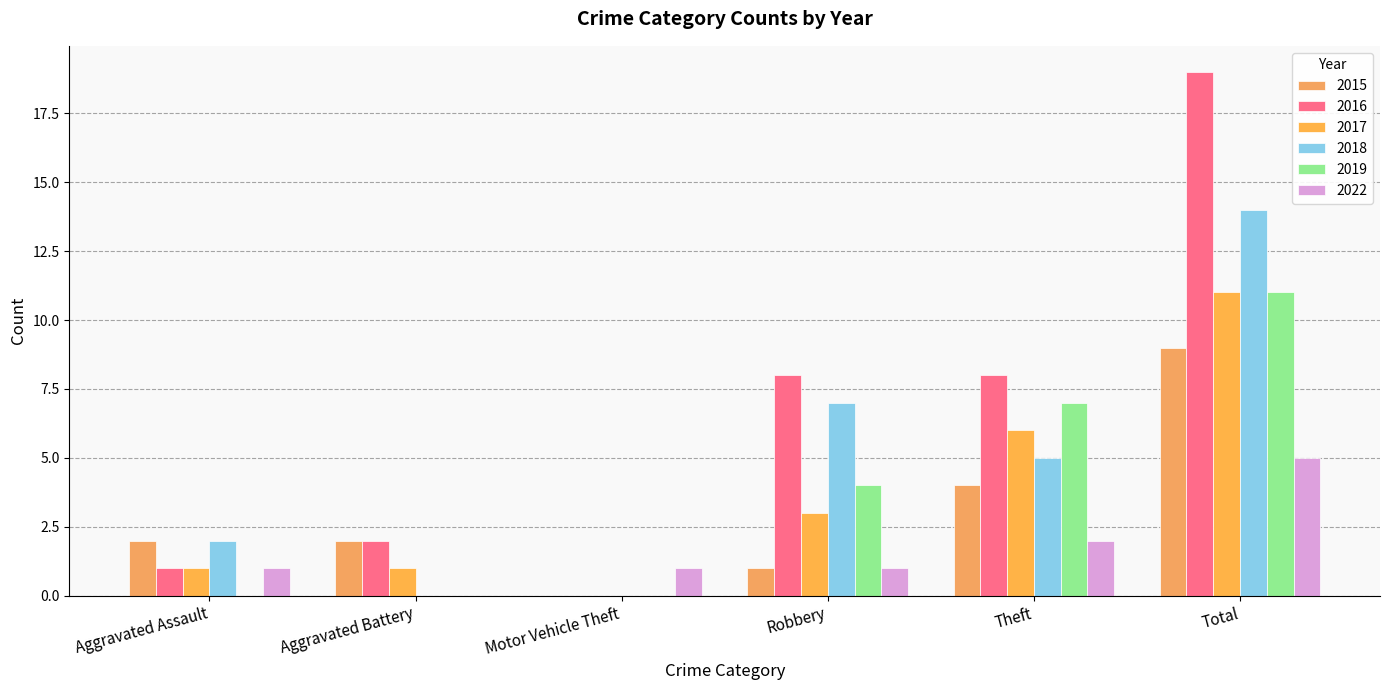

Are the bars grouped side by side (vs. stacked)?

Yes